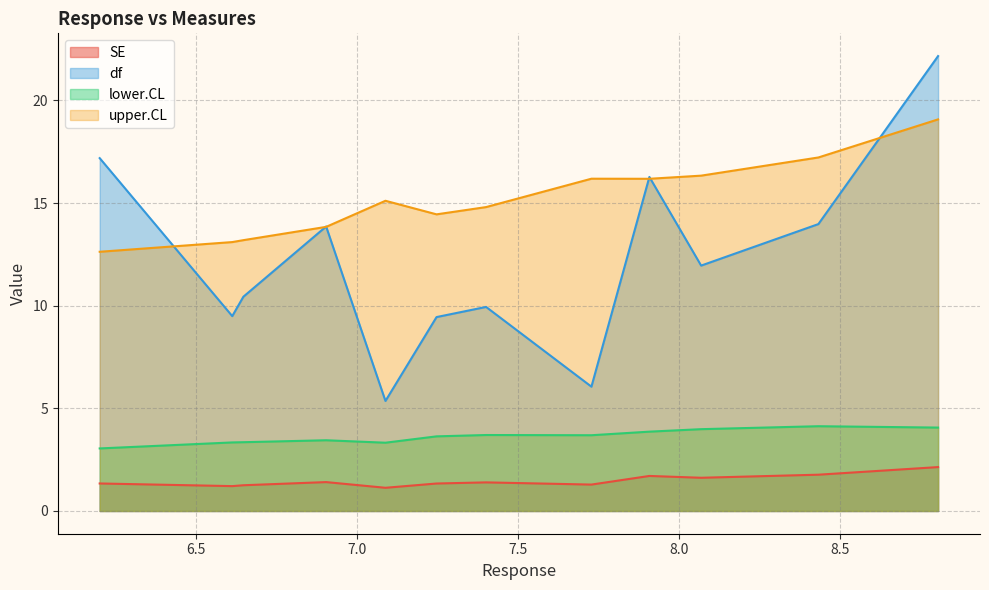

What is the difference between the maximum and minimum values in the df series?

16.8